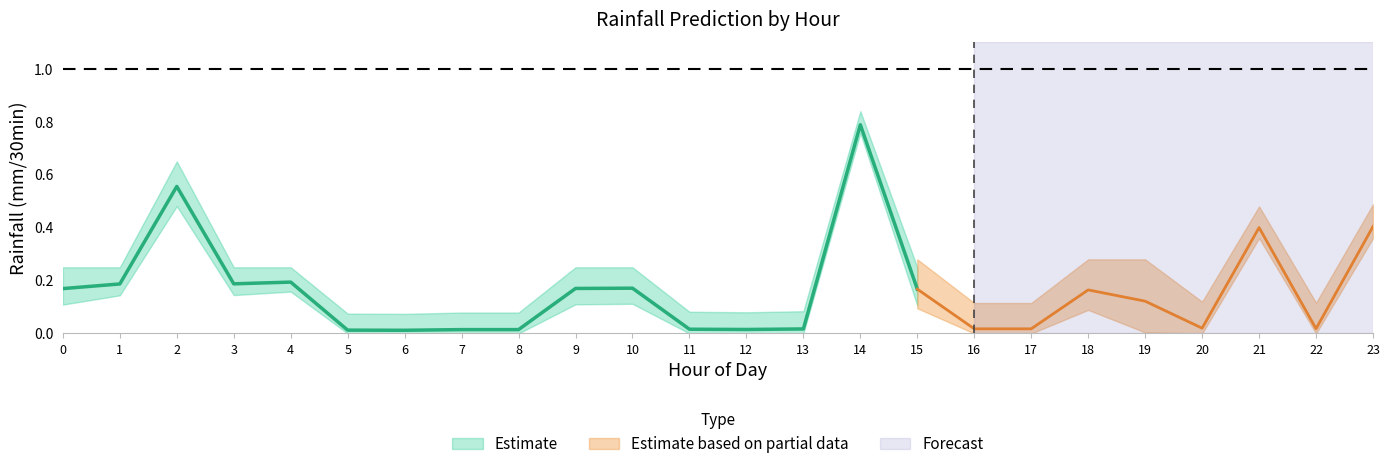

What is the highest value of the rainfall (mm/30min) series?

0.8